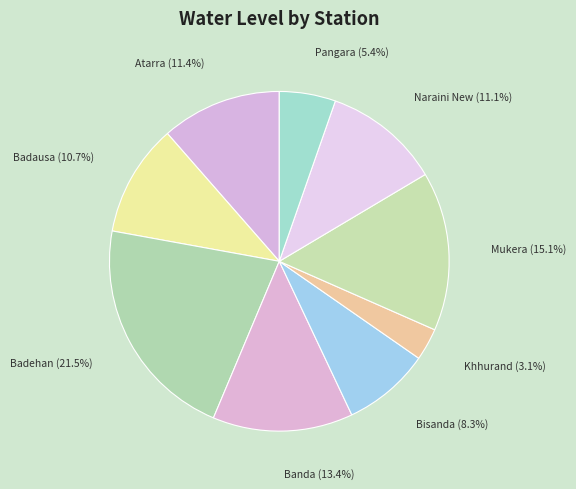

What is the ratio of the value at Mukera to the value at Banda?

1.1